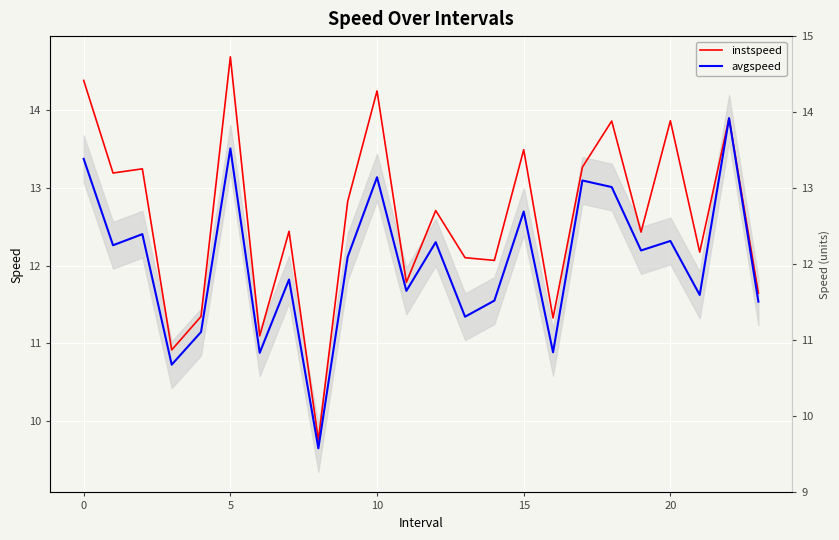

True or false: instspeed and avgspeed intersect in this chart.

False